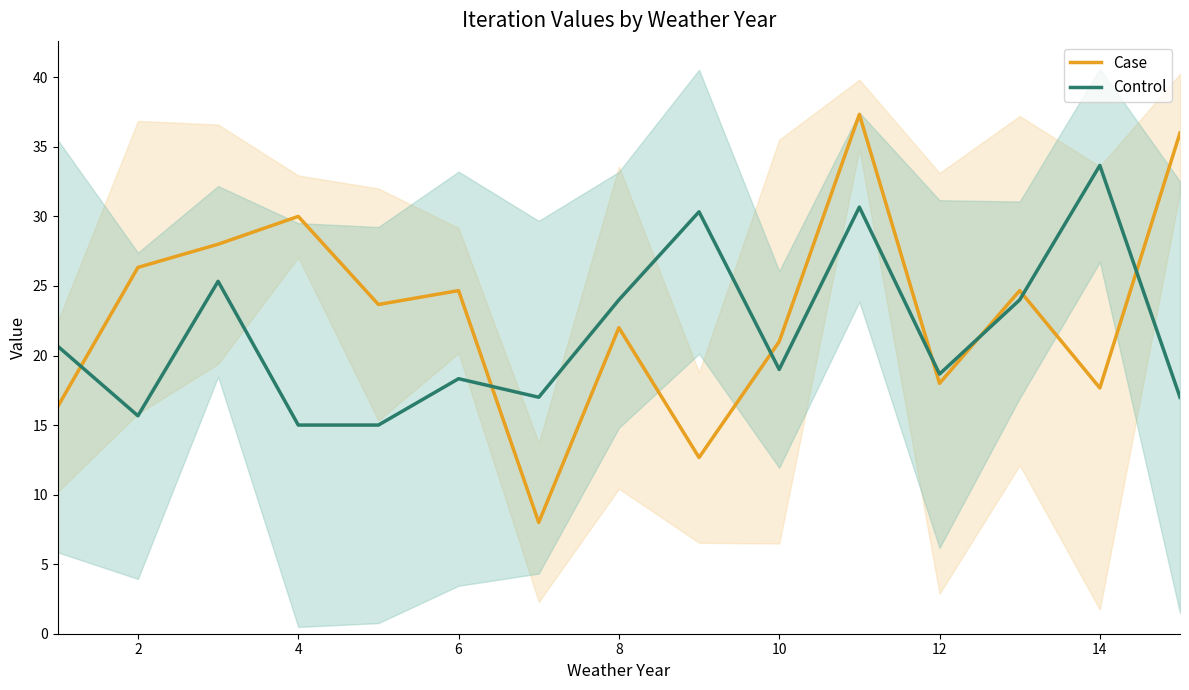

True or false: Control has more than 2 interior local peaks.

True